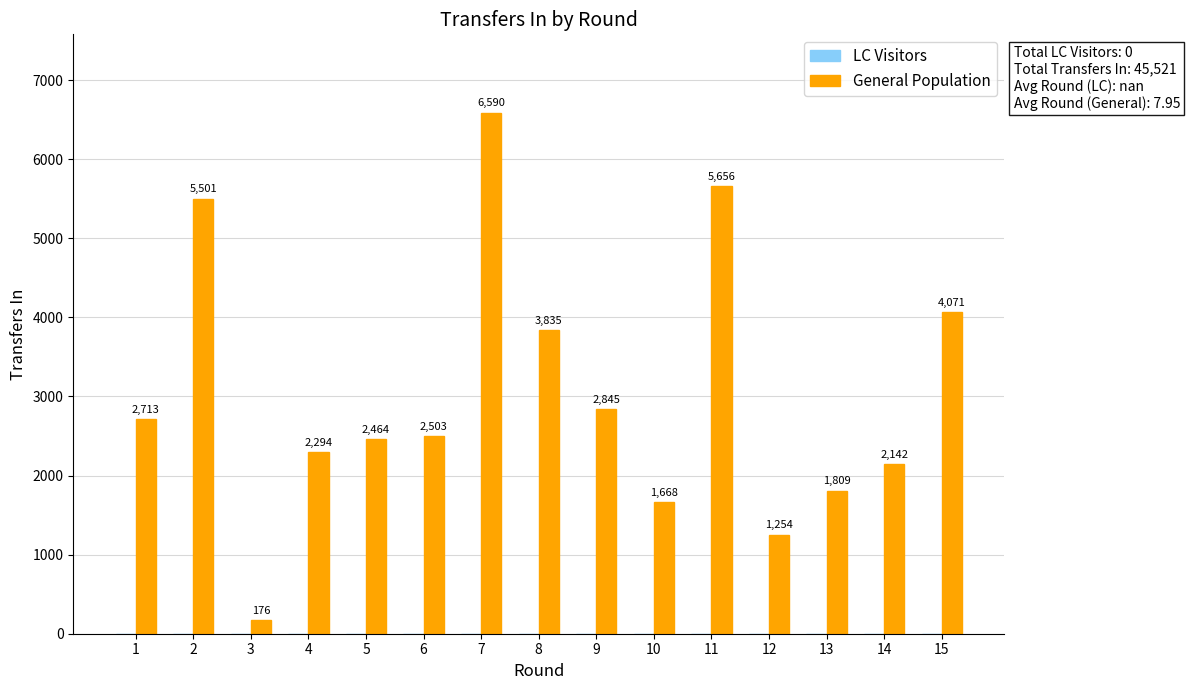

List the labels in order of value, largest first.

7, 11, 2, 15, 8, 9, 1, 6, 5, 4, 14, 13, 10, 12, 3